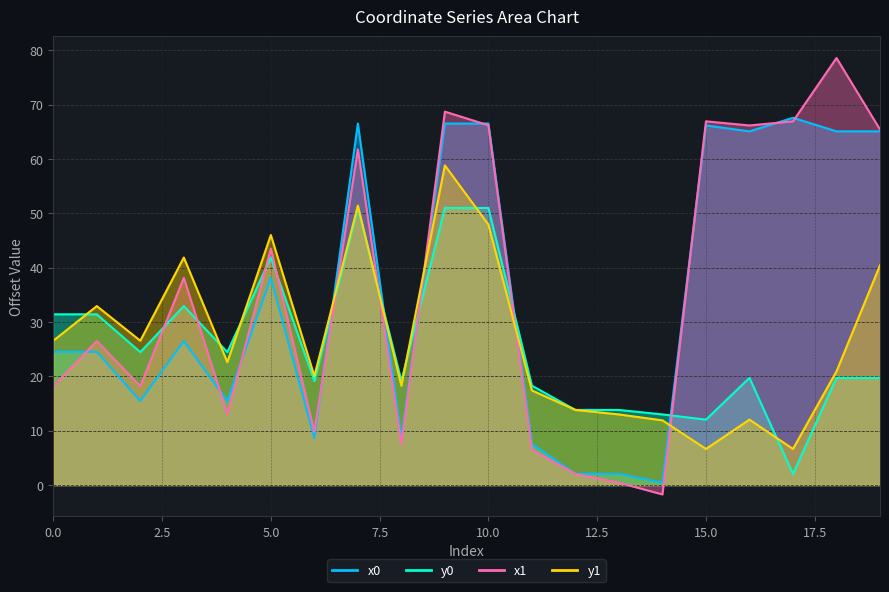

Is it true that x1 equals 27.7 at 15?

False